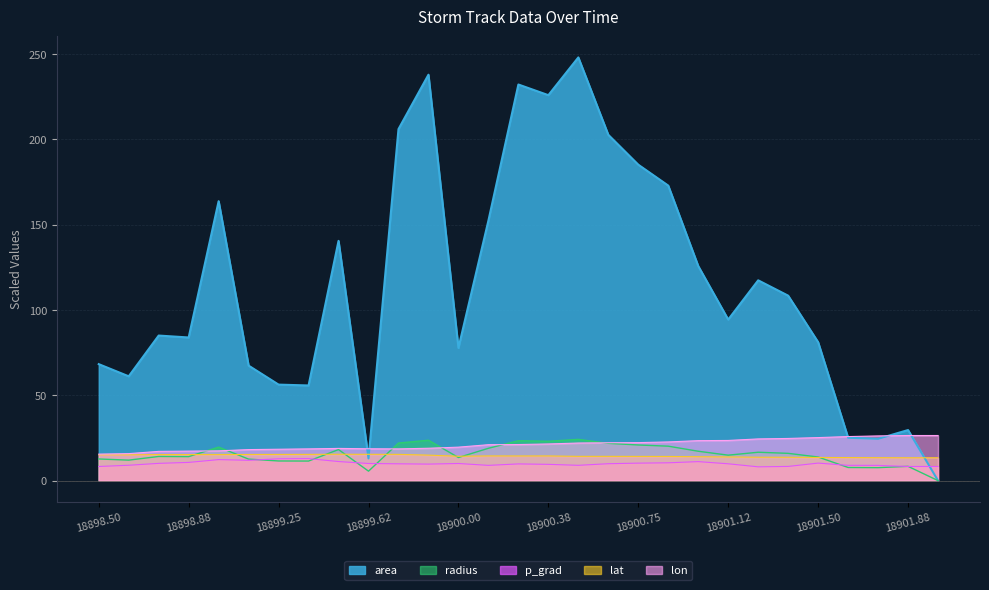

Is it true that lon equals 28.7 at 18899.25?

False